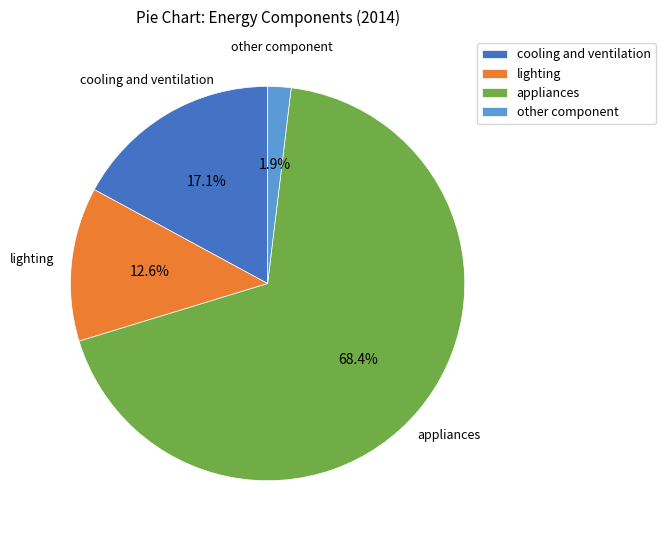

To the nearest percent, what is the average slice percentage?

25%